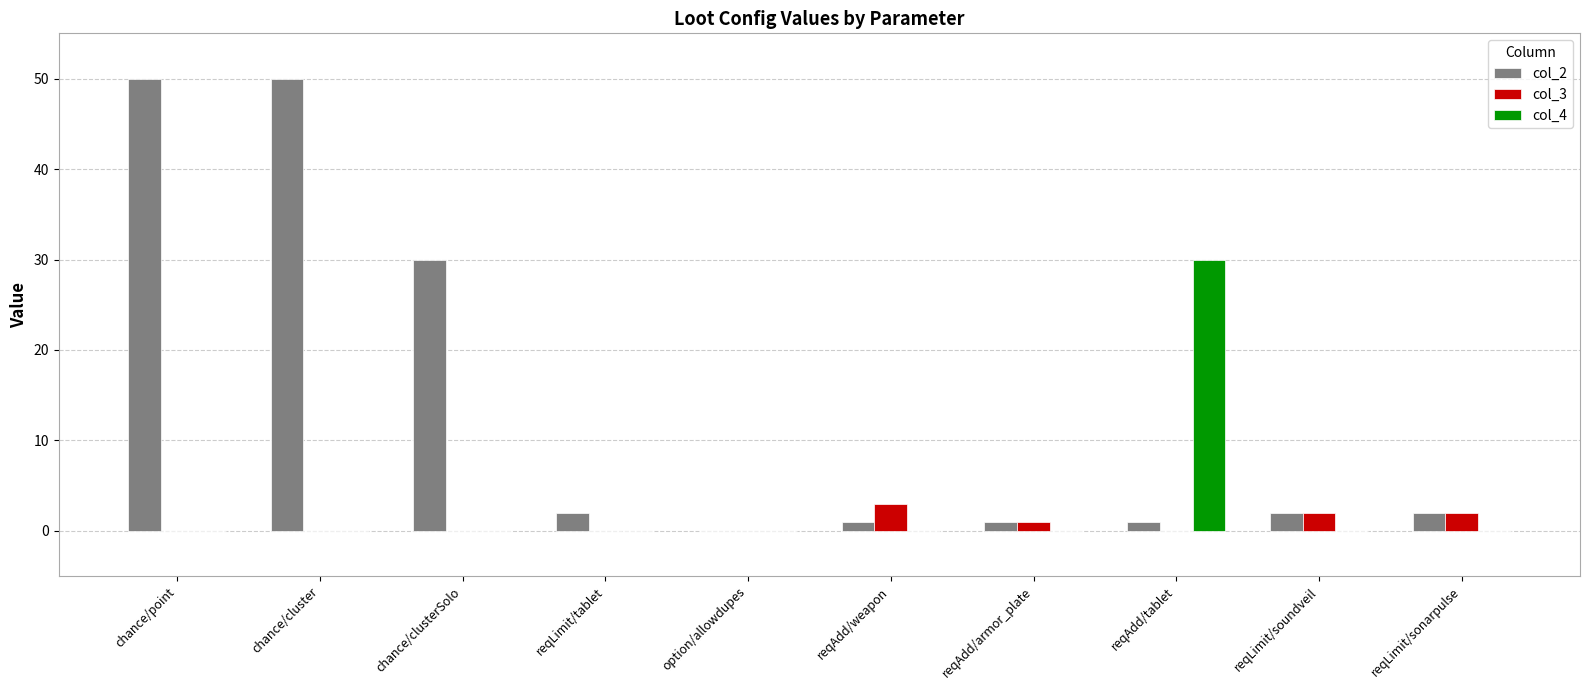

What are all the series names shown in the legend?

col_2, col_3, col_4